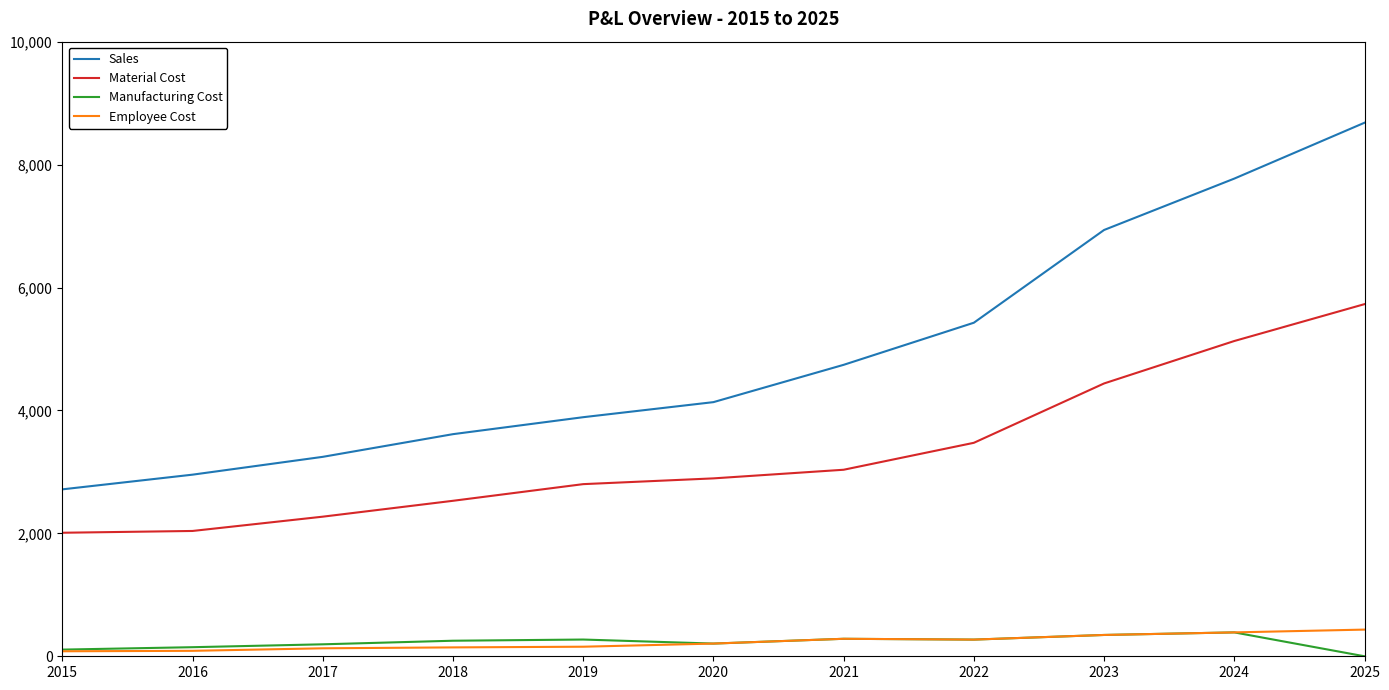

Between 2017 and 2020, which series saw the biggest shift?

Sales